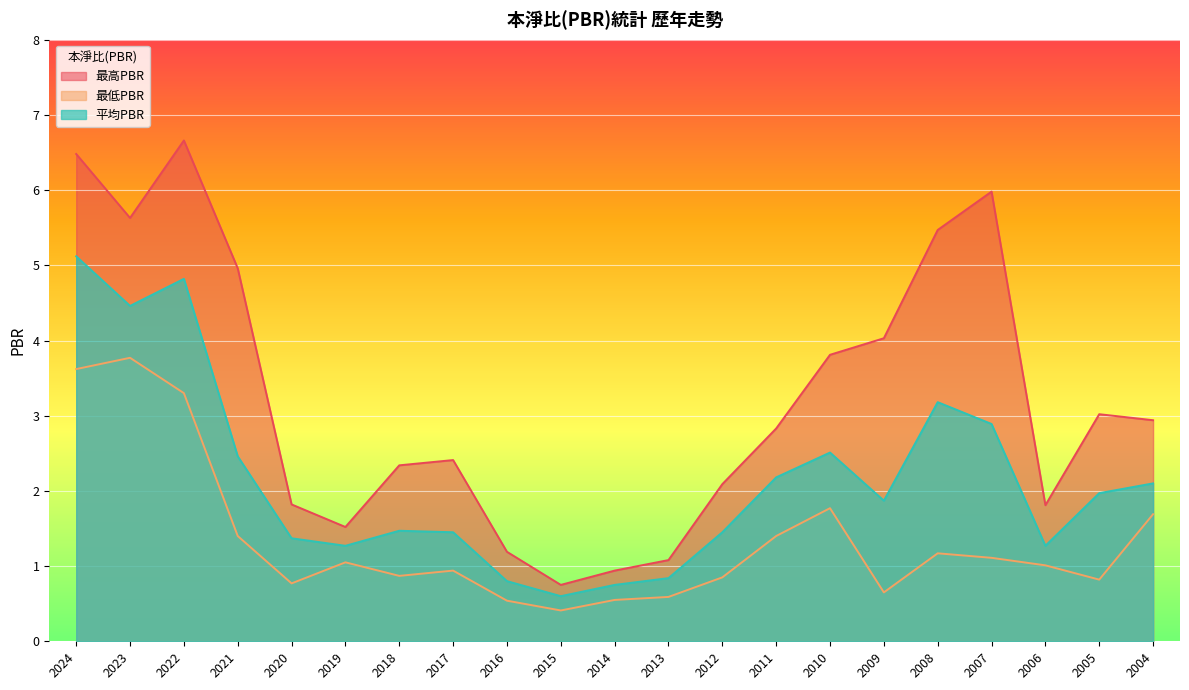

Which series has the largest total across all categories?

最高PBR